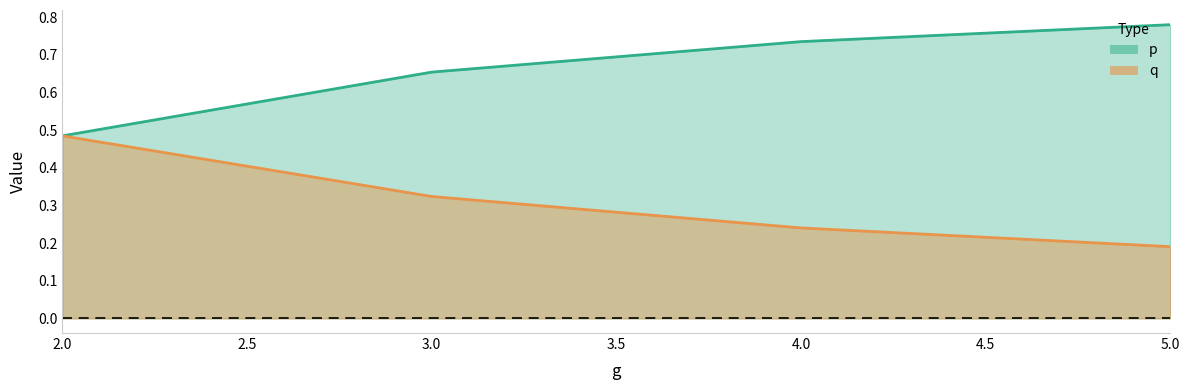

How many data points does each series have?

4